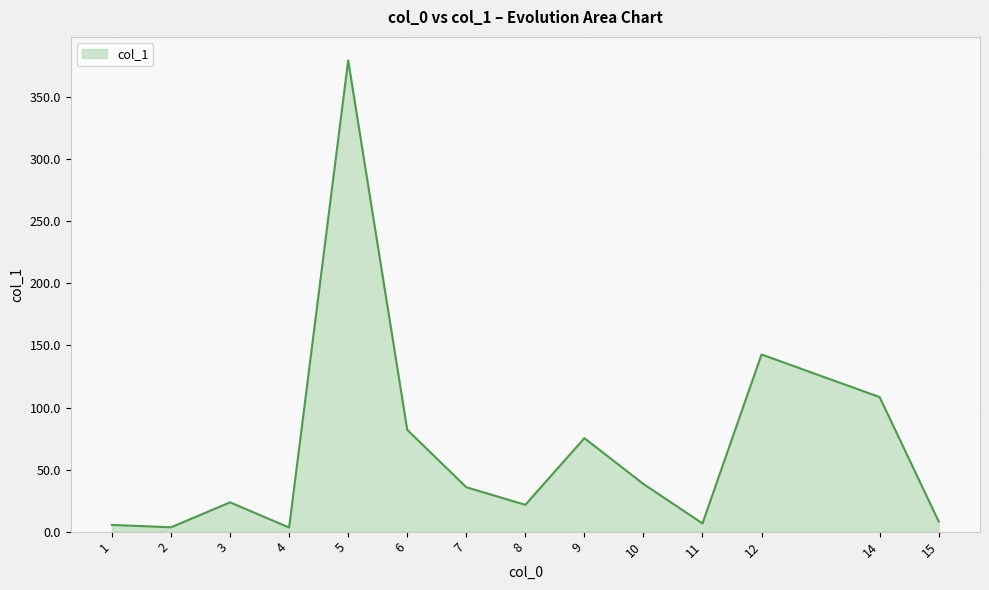

What is the difference between the second highest and minimum values?

139.4